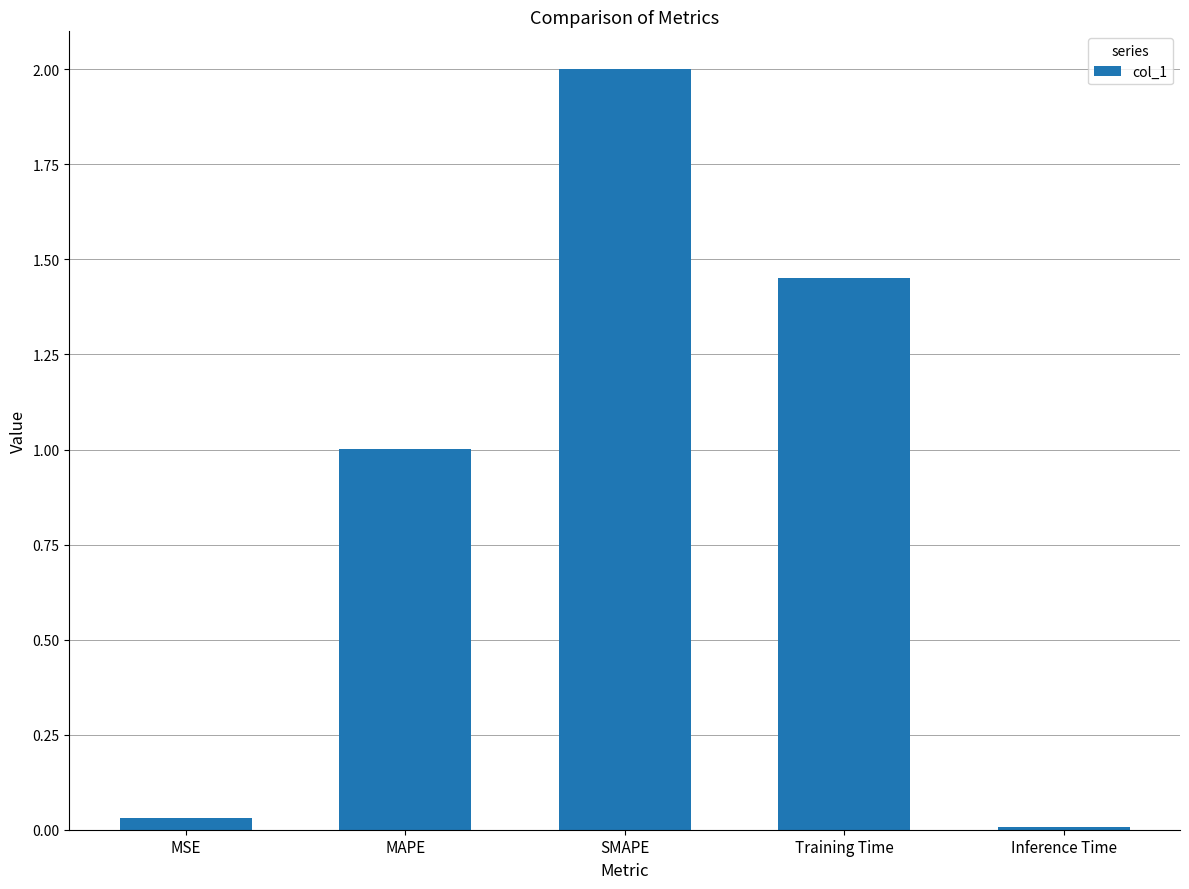

Rank the categories by value from lowest to highest.

Inference Time, MSE, MAPE, Training Time, SMAPE